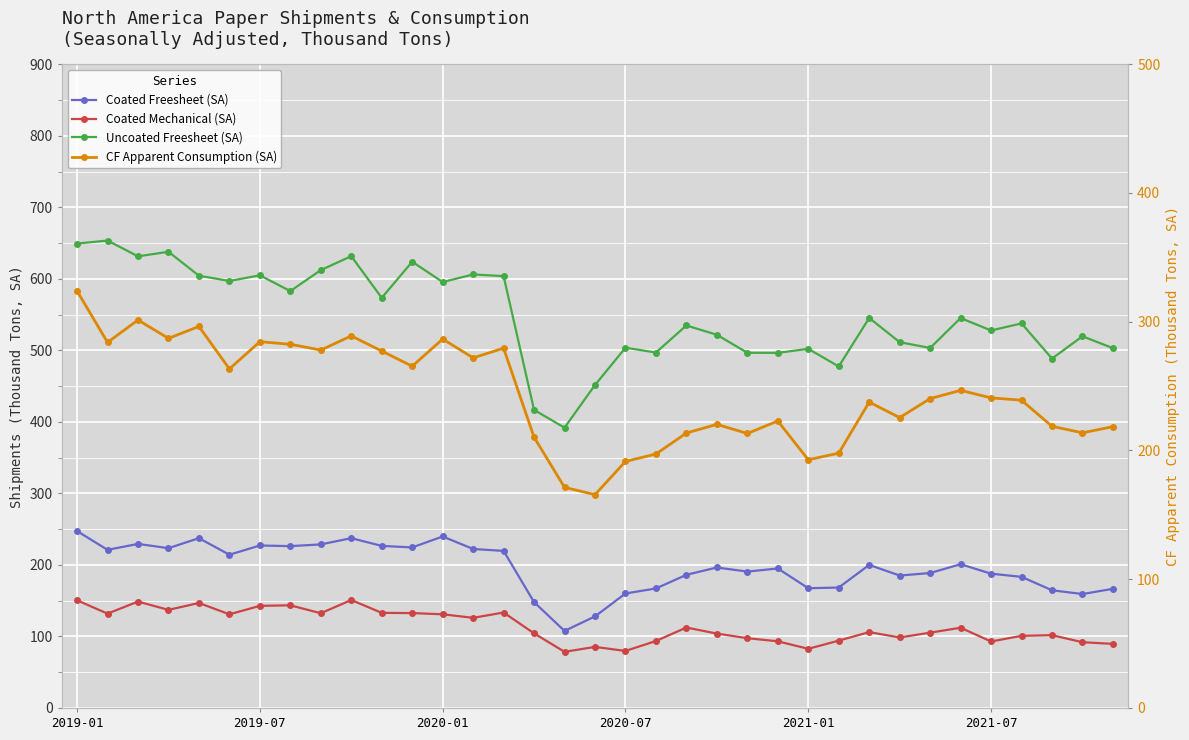

What is the difference between the maximum and minimum values in the Uncoated Freesheet (SA) series?

261.6